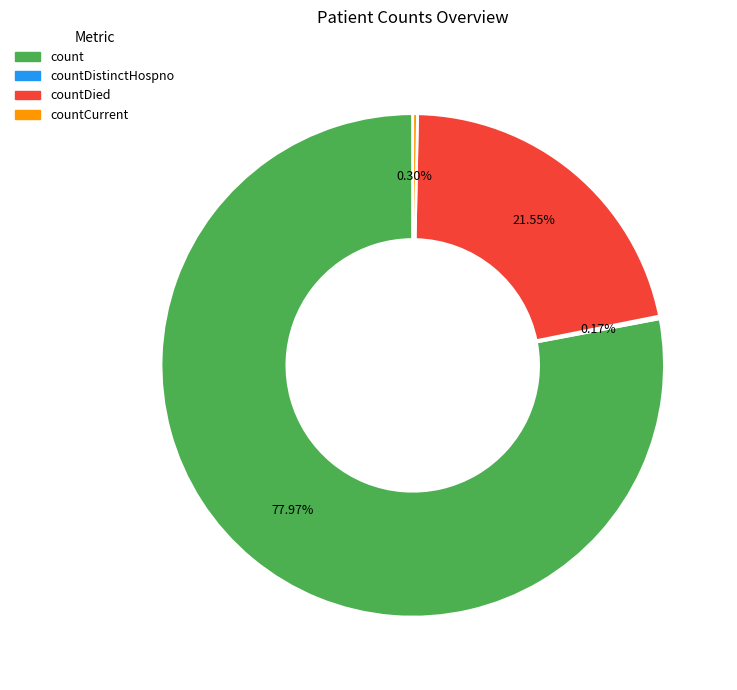

Between countDied and count, which is larger?

count